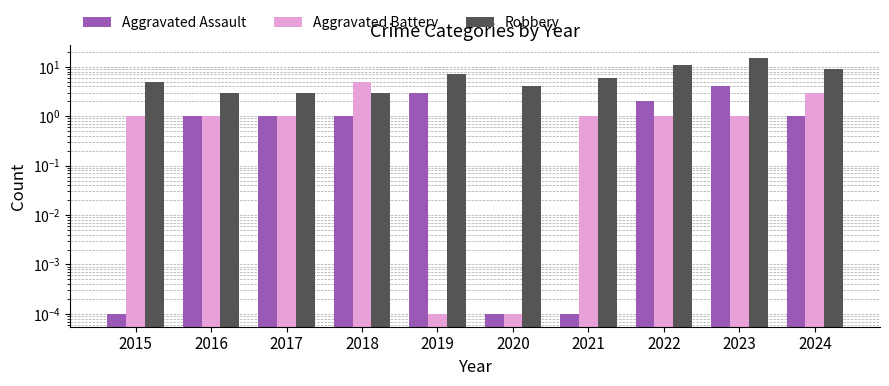

What are all the series names shown in the legend?

Aggravated Assault, Aggravated Battery, Robbery